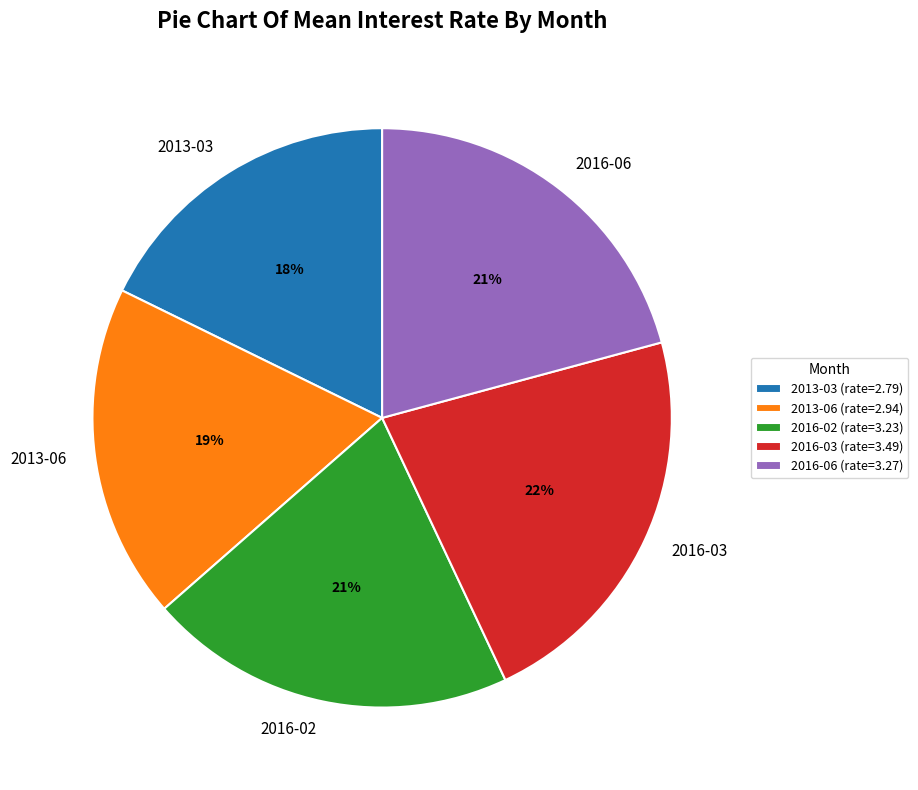

Is there a majority slice in this chart?

No